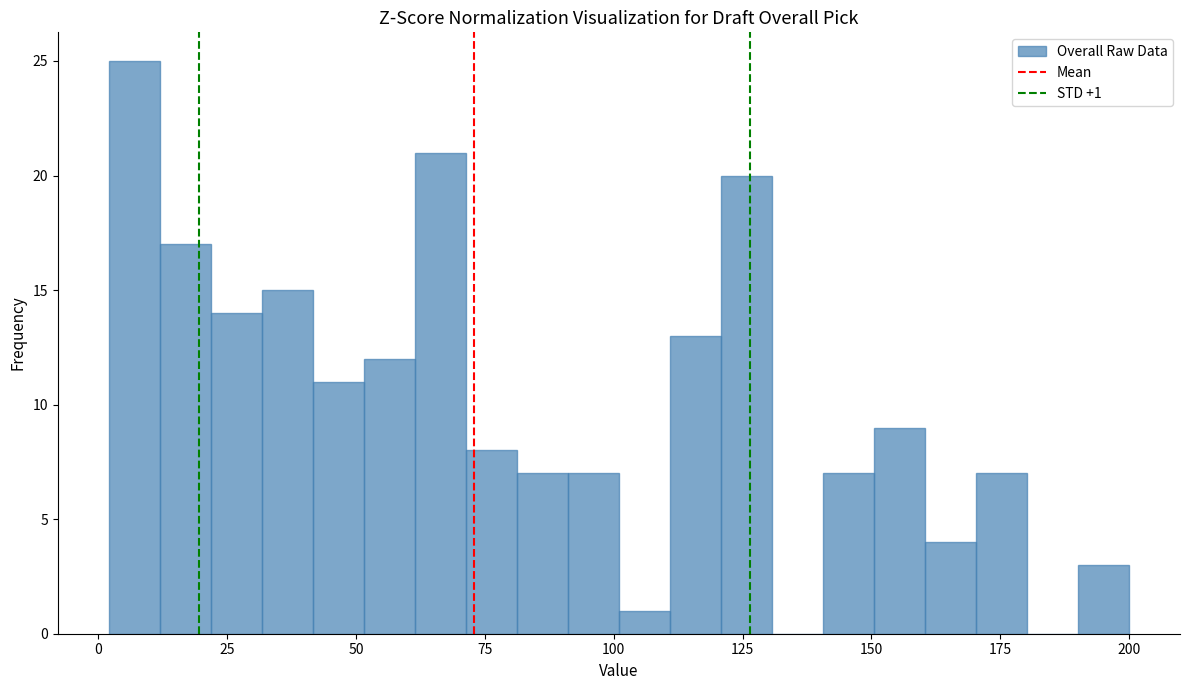

Read against the x-axis, roughly where is the centre of the tallest bar?

5